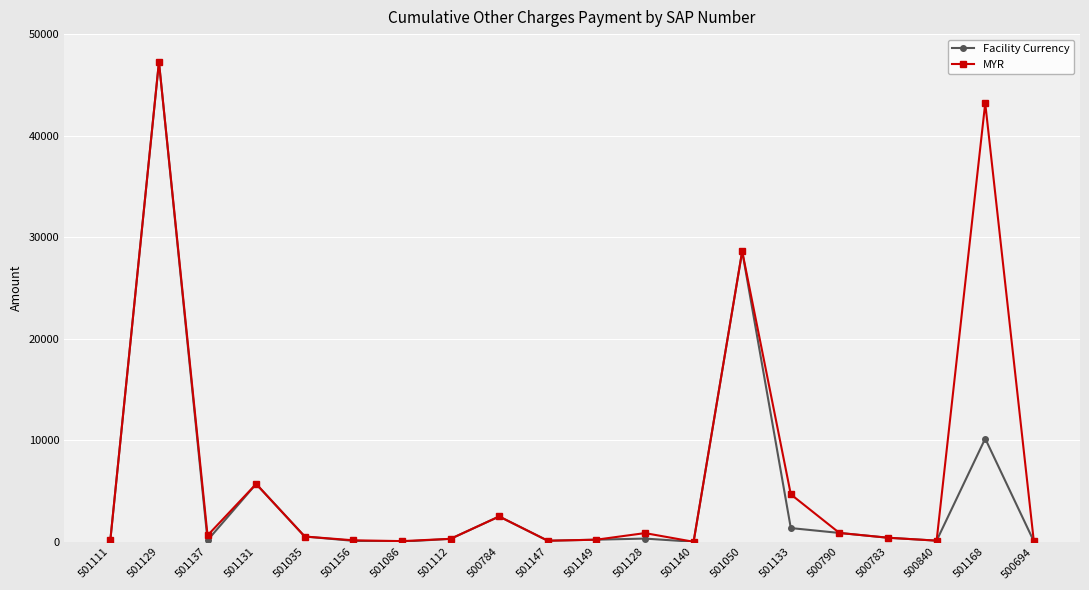

Is it true that MYR equals 210.0 at 501149?

True